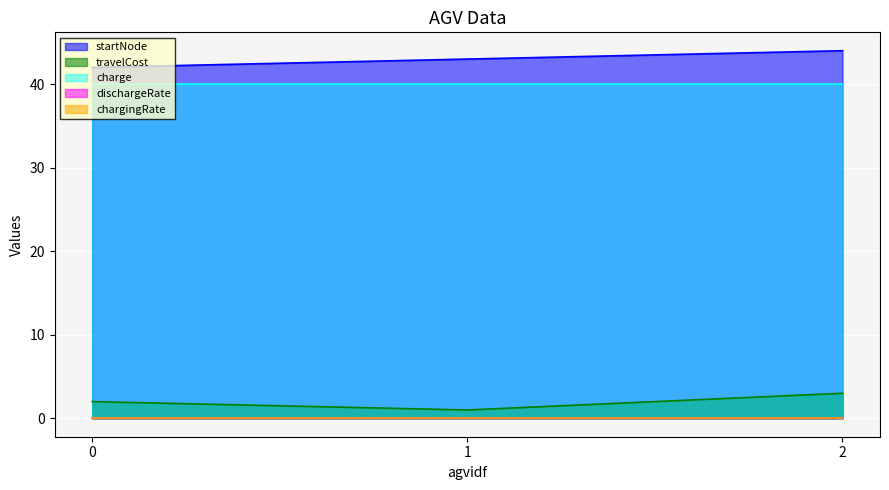

Reading left to right, transcribe all the data shown in this chart.

startNode: 42.0	43.0	44.0
travelCost: 2.0	1.0	3.0
charge: 40.0	40.0	40.0
dischargeRate: 0.0	0.0	0.0
chargingRate: 0.0	0.0	0.0